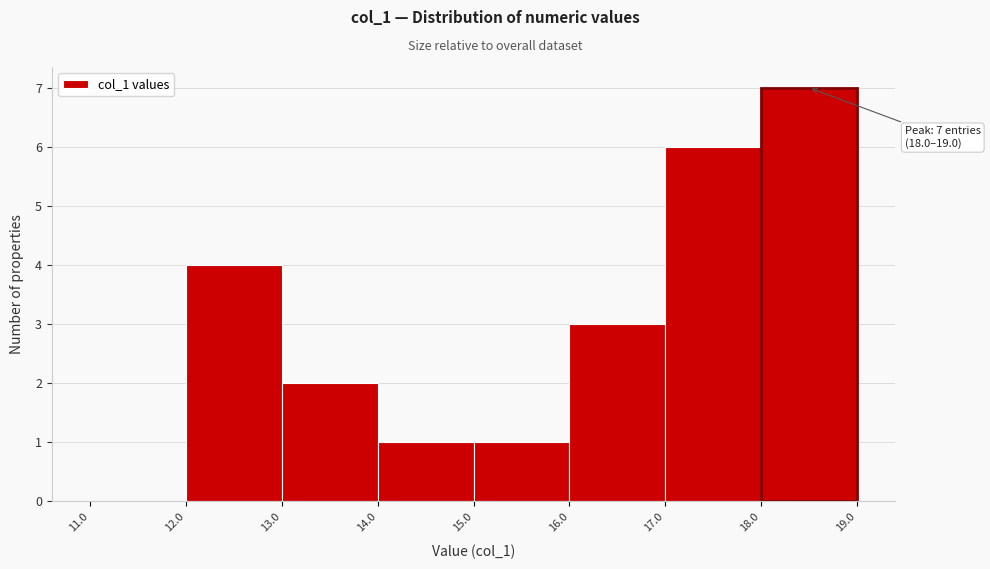

Over which range of the x-axis is the bar tallest?

18.0 to 19.0